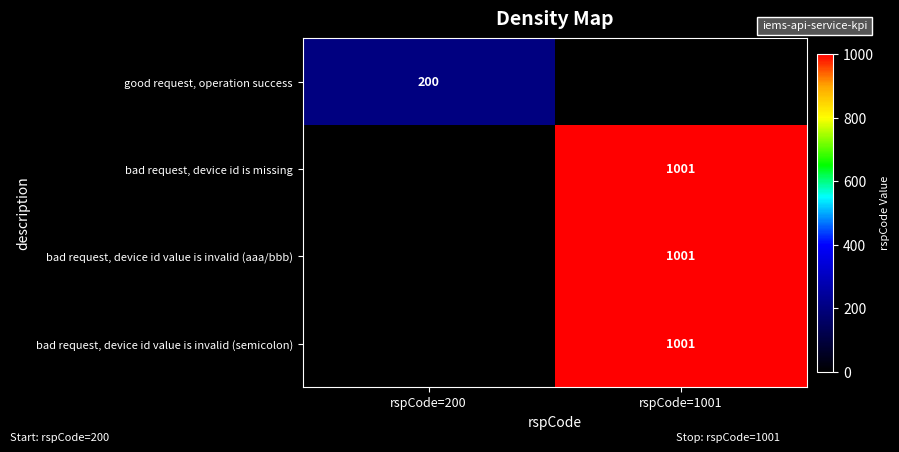

The bad request, device id value is invalid (semicolon) series shows 1001 at rspCode=1001. True or false?

True